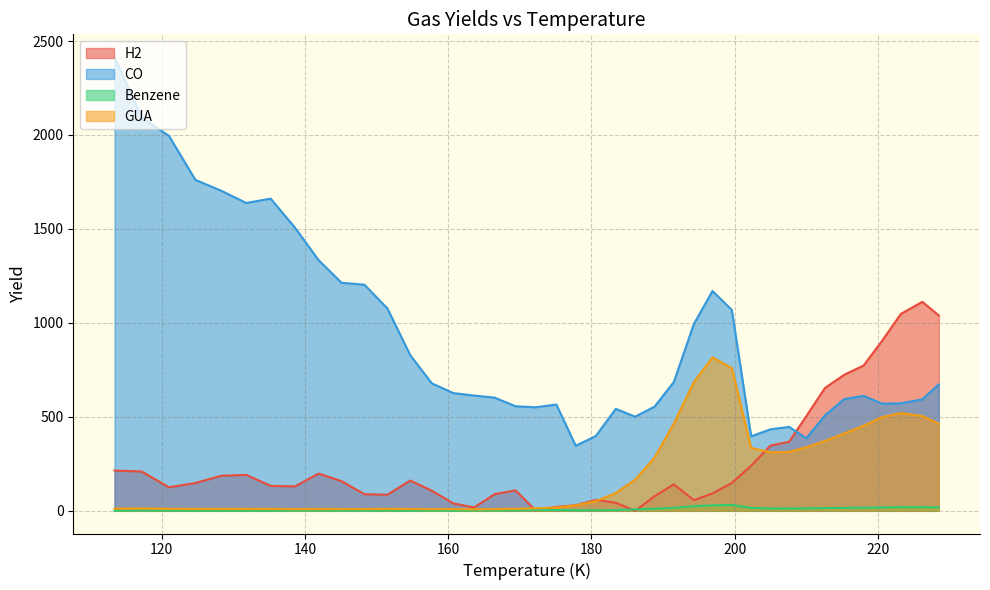

What is the difference between the second highest and second lowest values in the GUA series?

751.2